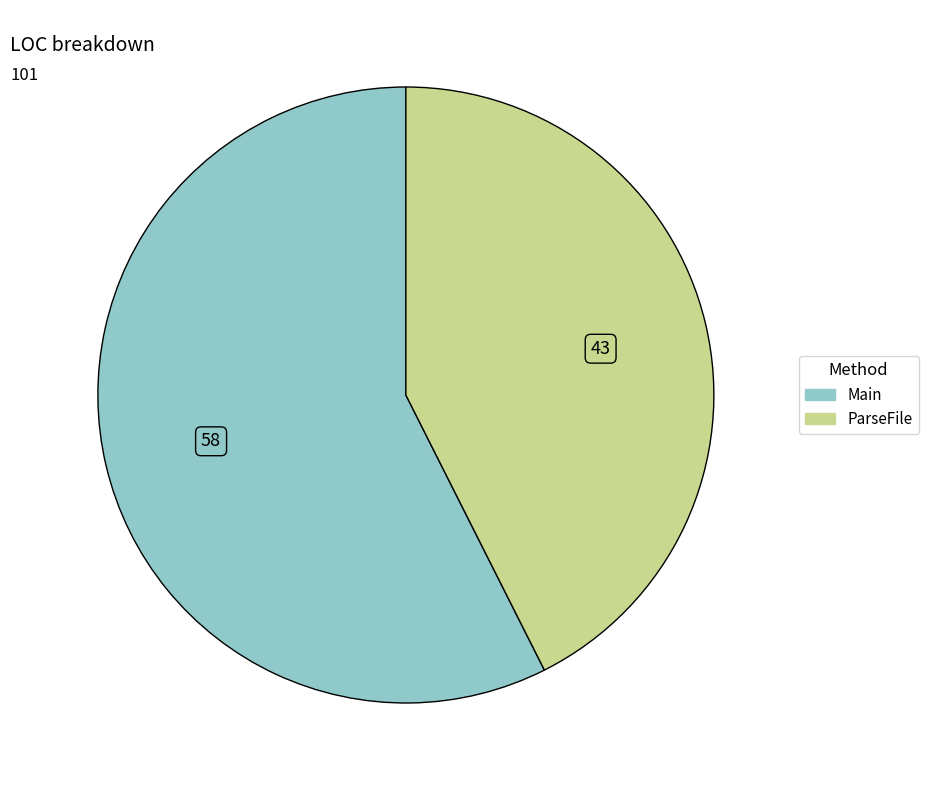

What is the ratio of the value at ParseFile to the value at Main?

0.7